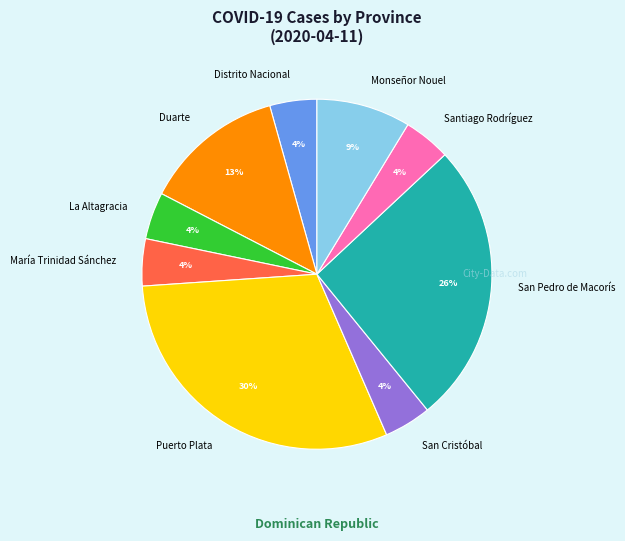

Between Monseñor Nouel and Distrito Nacional, which is larger?

Monseñor Nouel